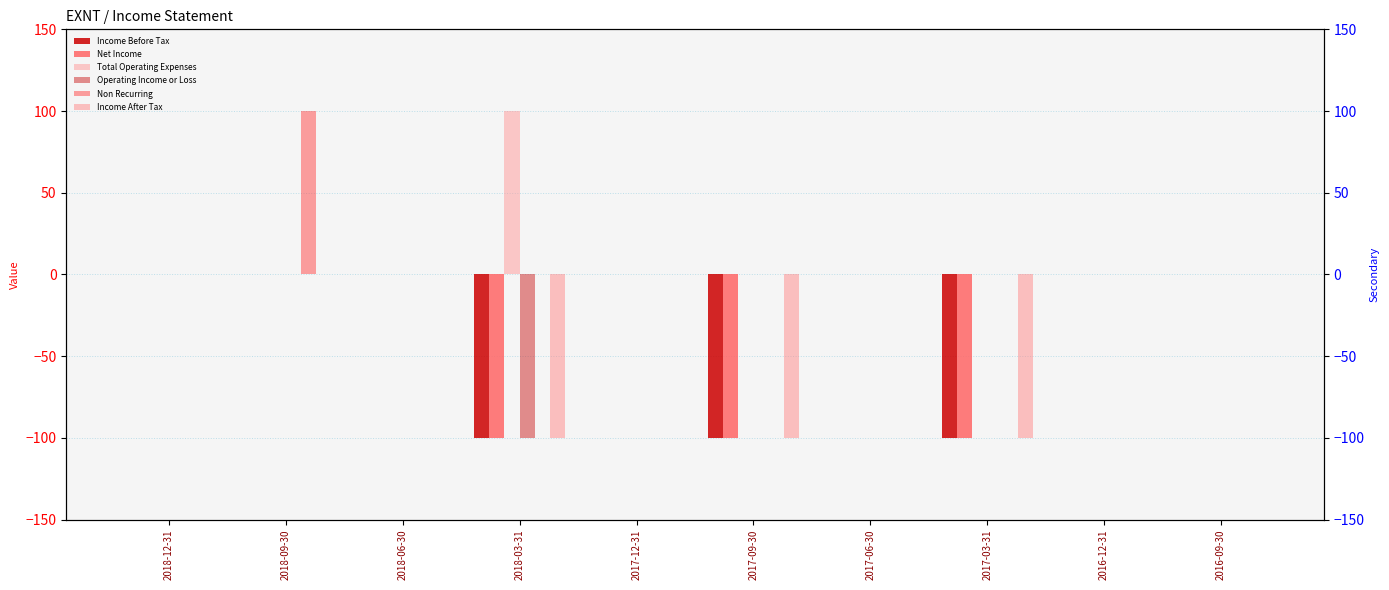

Does the chart contain stacked bars?

No